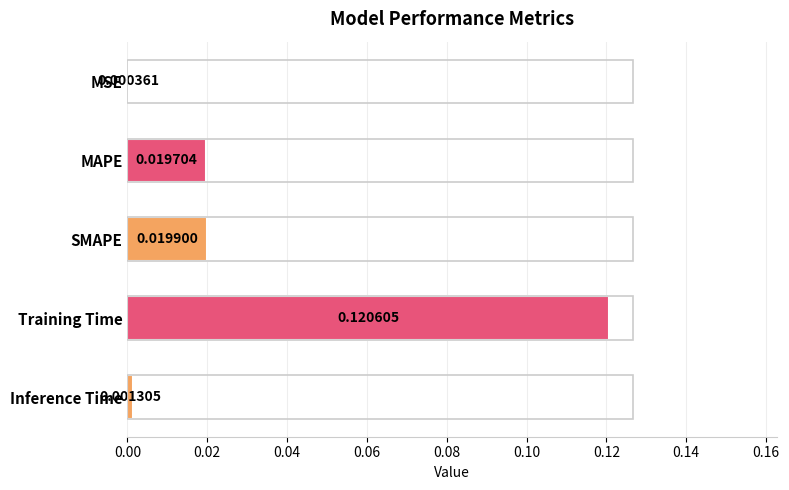

At which category does the chart reach its peak across all series?

Training Time